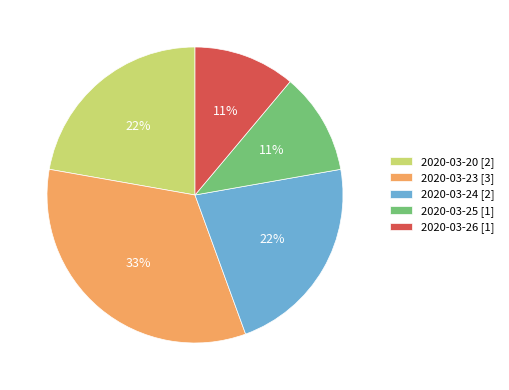

Which has a higher value, 2020-03-23 [3] or 2020-03-26 [1]?

2020-03-23 [3]